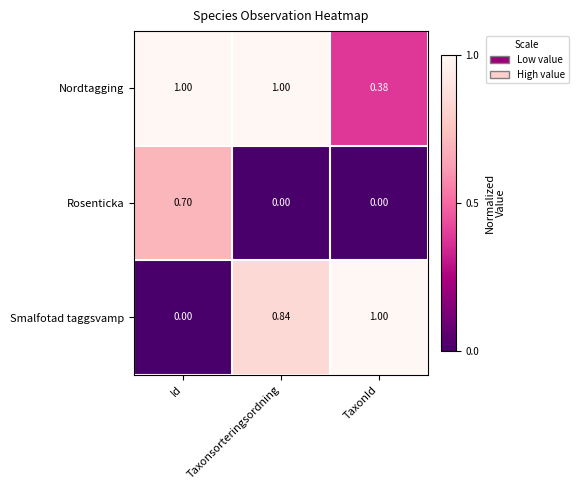

At TaxonId, list the series in order from smallest to largest.

Rosenticka, Nordtagging, Smalfotad taggsvamp